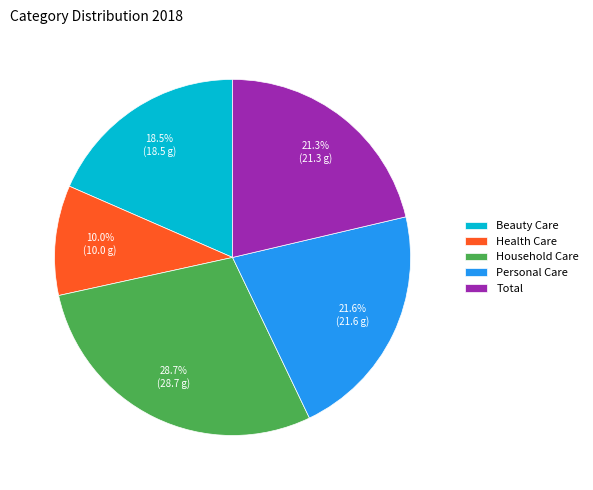

Which has a higher value, Household Care or Total?

Household Care